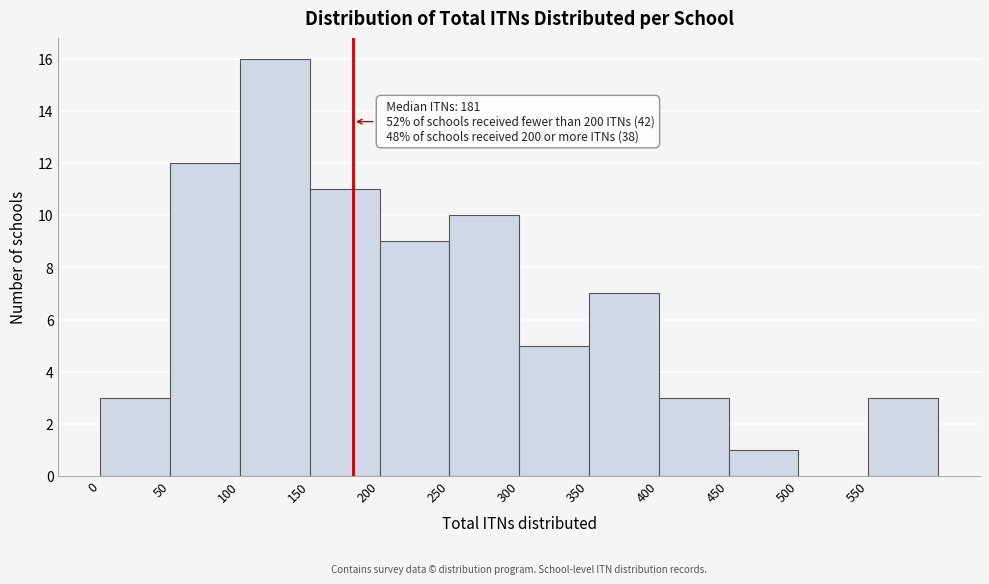

Which range on the x-axis has the tallest bar?

100 to 150